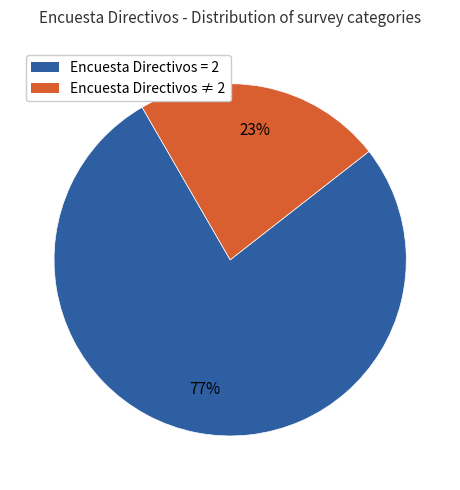

To the nearest percent, what is the average slice percentage?

50%